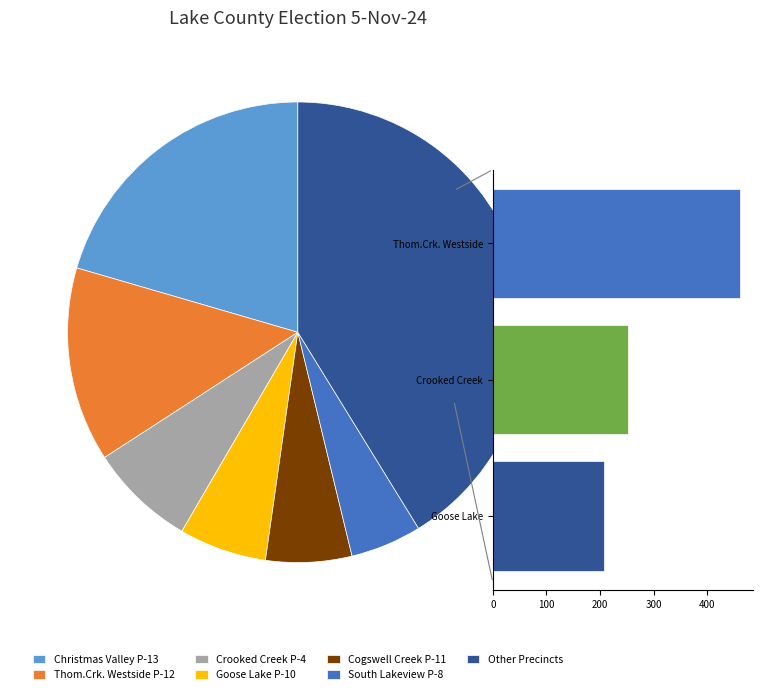

Is there any slice that represents more than half of the pie?

No